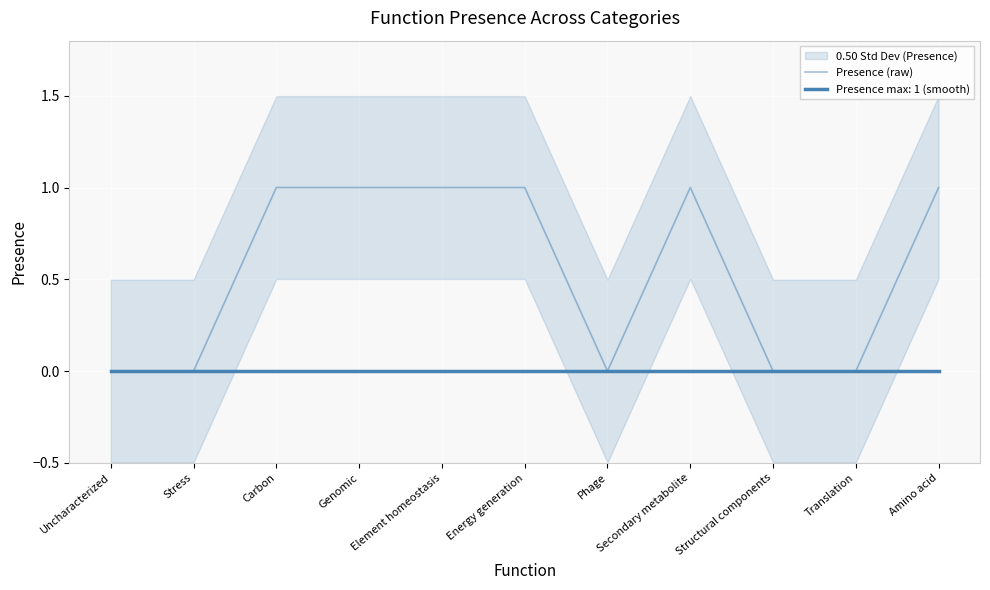

What is the label of the 2nd point from the right?

Translation